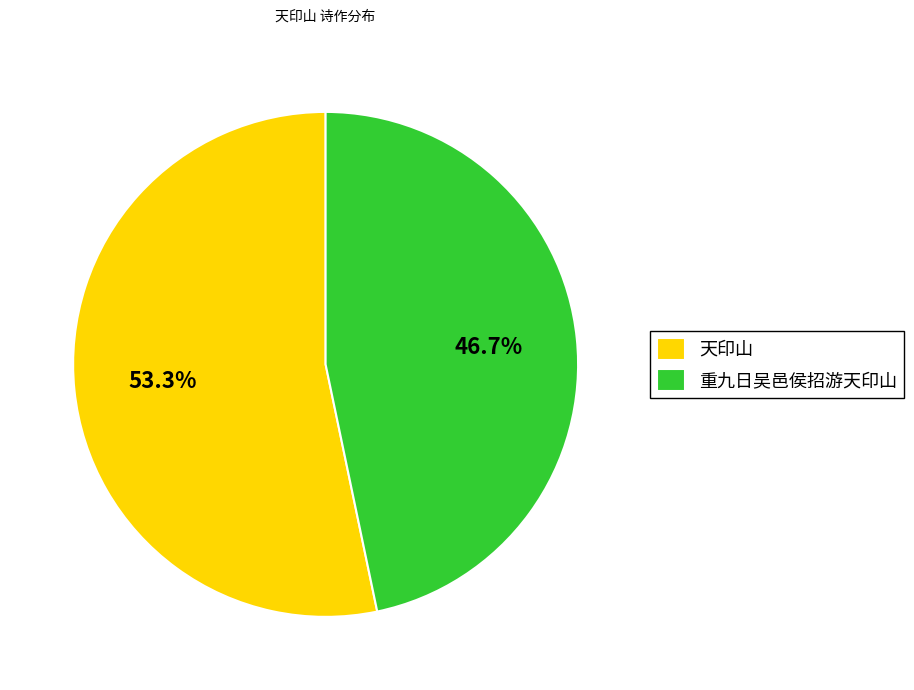

To the nearest percent, what is the difference between the 天印山 and 重九日吴邑侯招游天印山 slice percentages?

7%